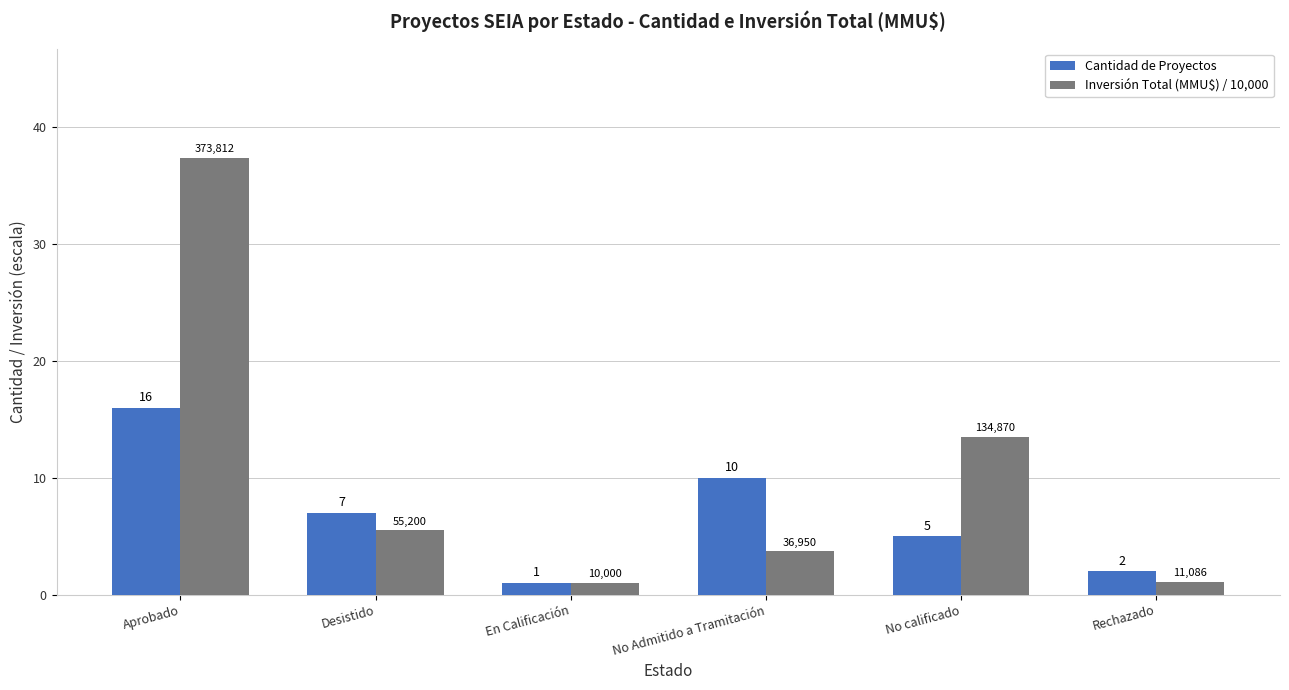

Between Aprobado and No Admitido a Tramitación, which series saw the biggest shift?

Inversión Total (MMU$) / 10,000